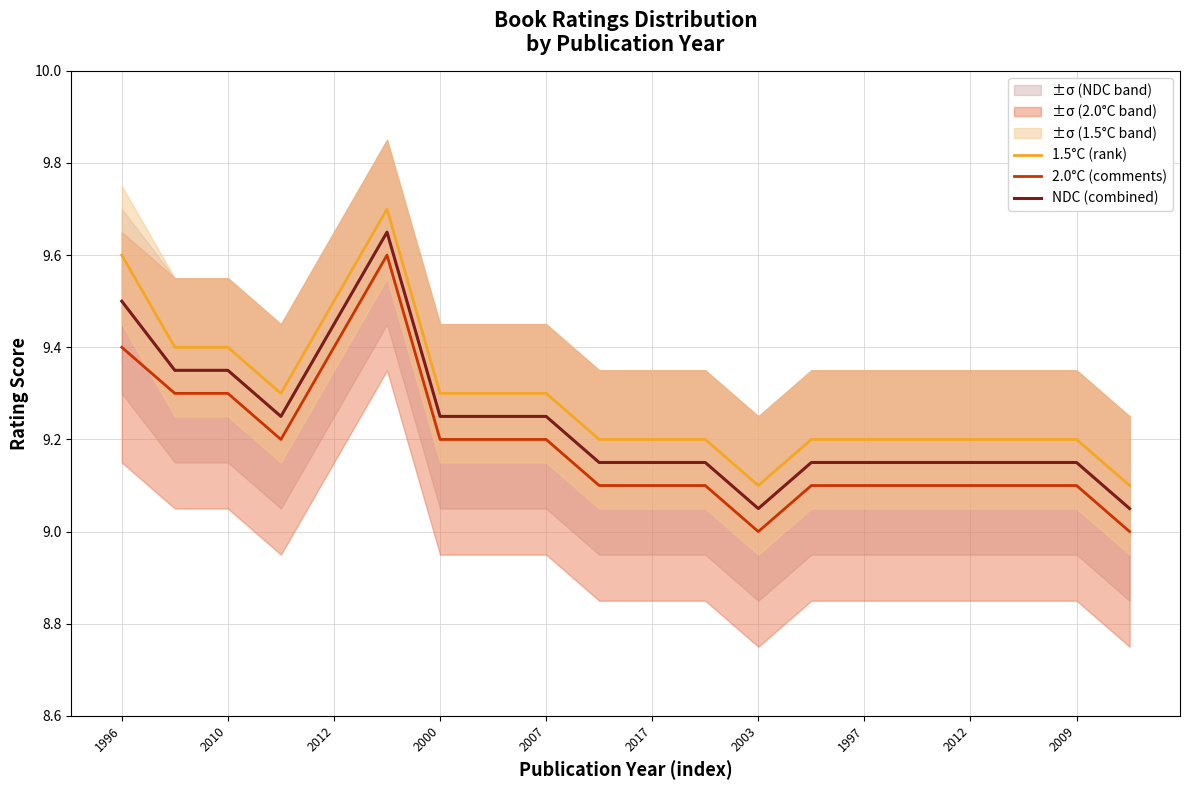

Which series has the widest spread of values?

1.5°C (rank)